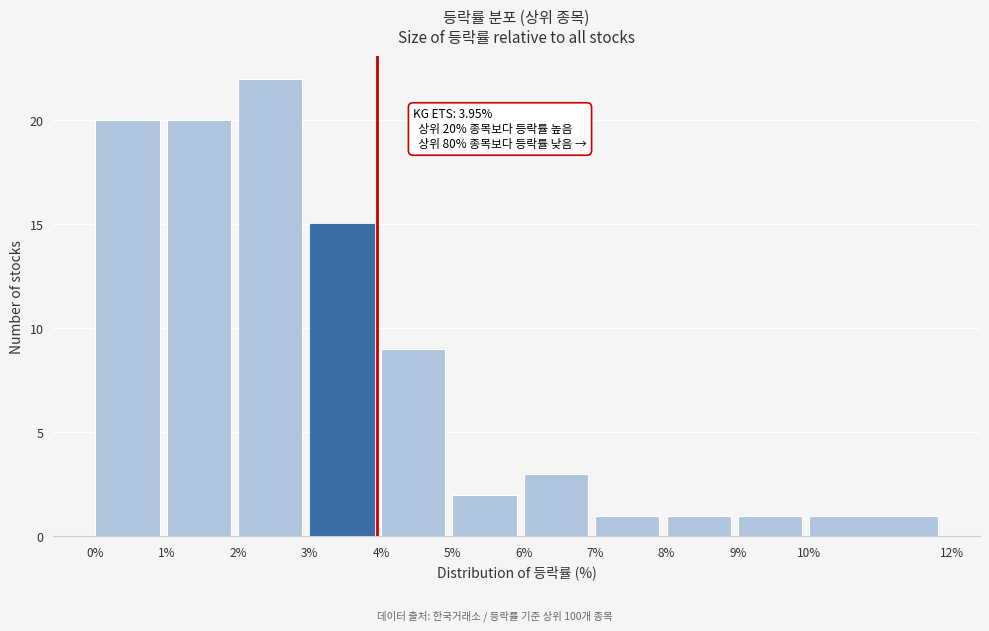

Which range on the x-axis has the tallest bar?

2% to 3%